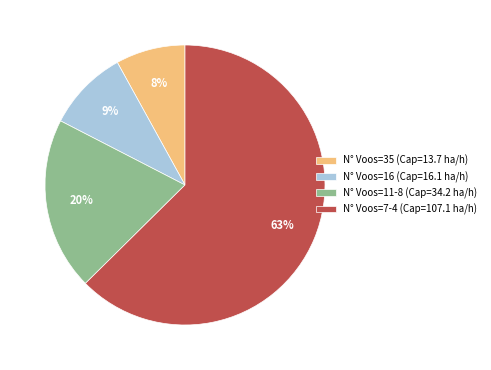

To the nearest percent, what is the average slice percentage?

25%